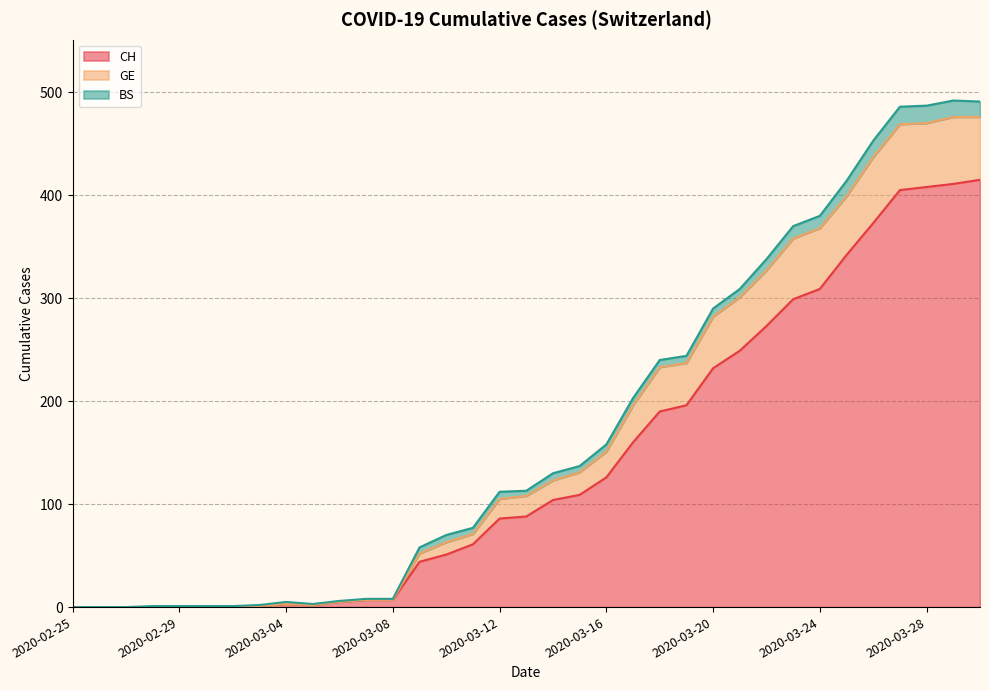

What is the highest value of the CH series?

415